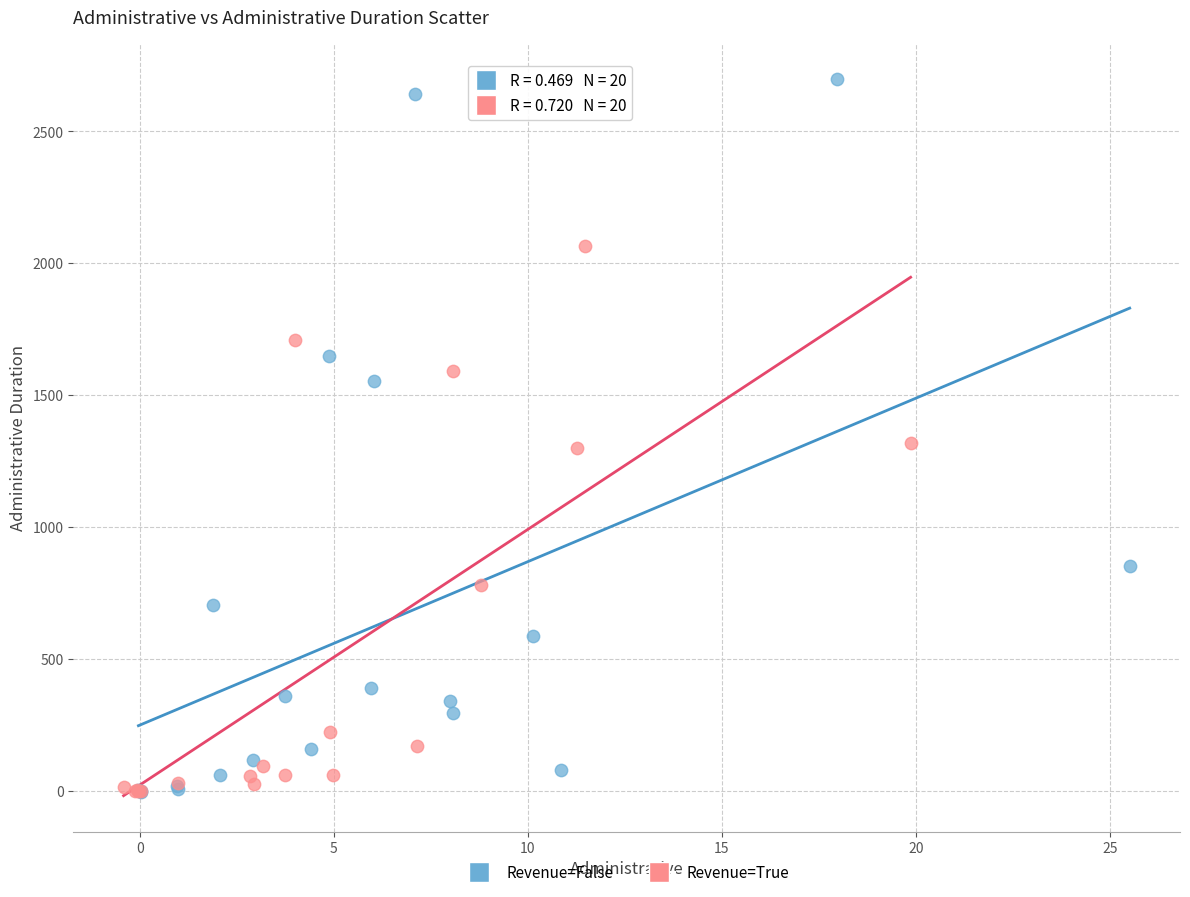

Which series reaches the maximum Y coordinate?

Revenue=False